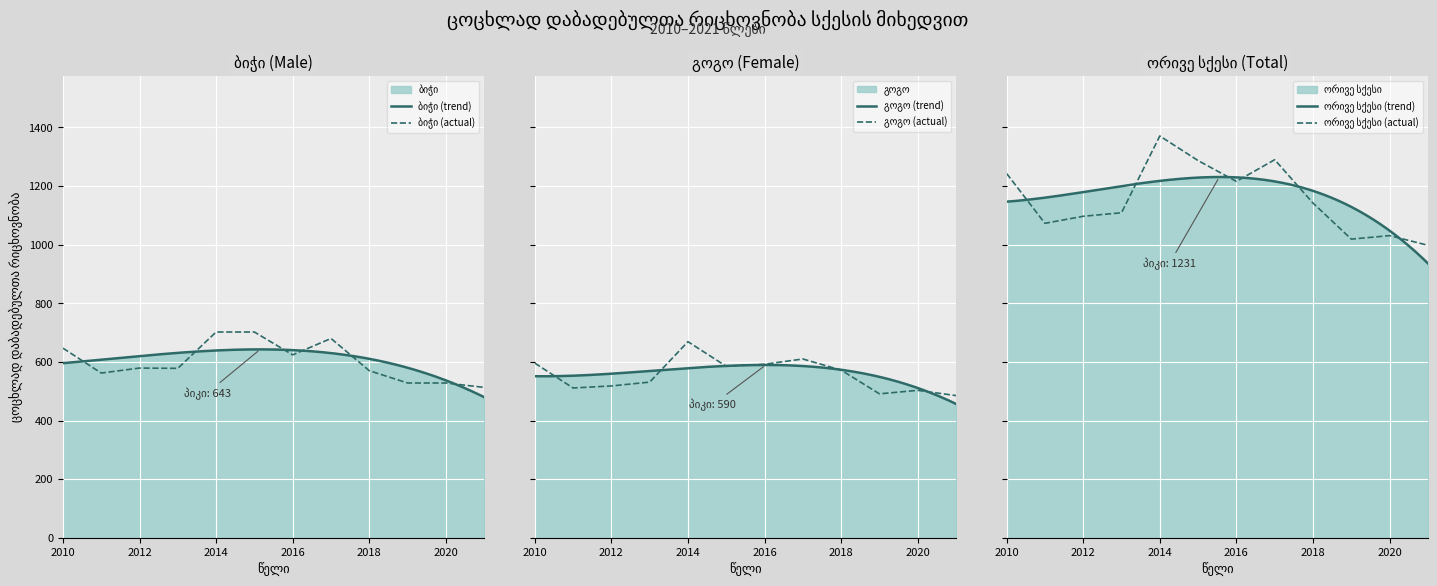

True or false: ბიჭი and გოგო intersect in this chart.

True